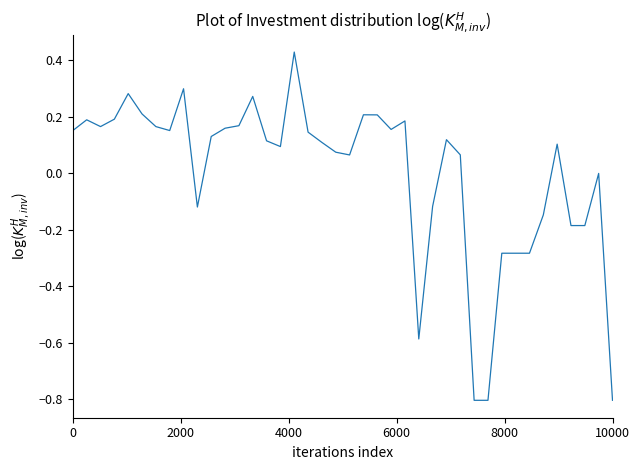

What is the smallest value displayed?

-0.8